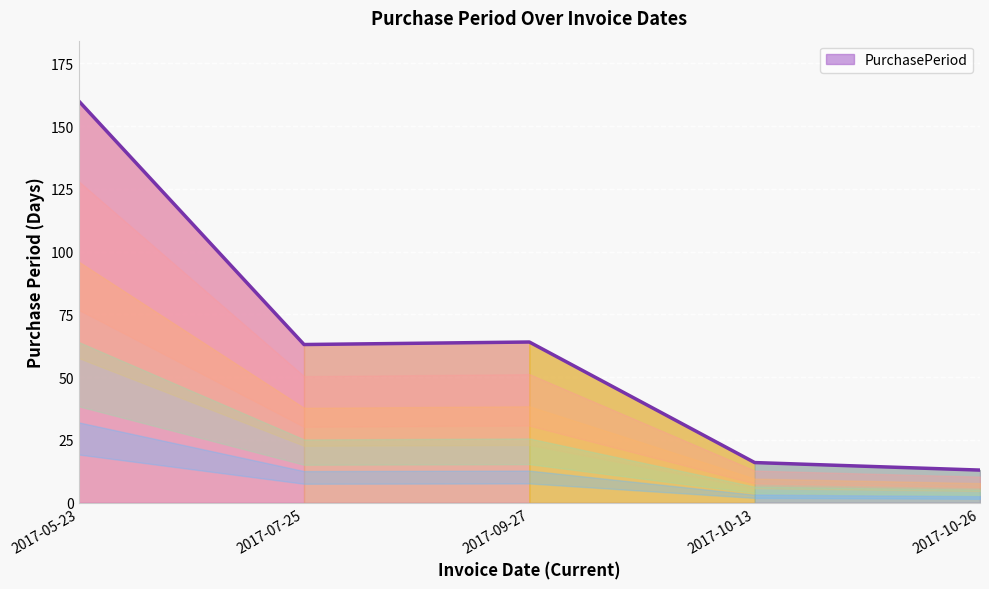

What is the difference between the values at 2017-09-27 and 2017-10-26?

51